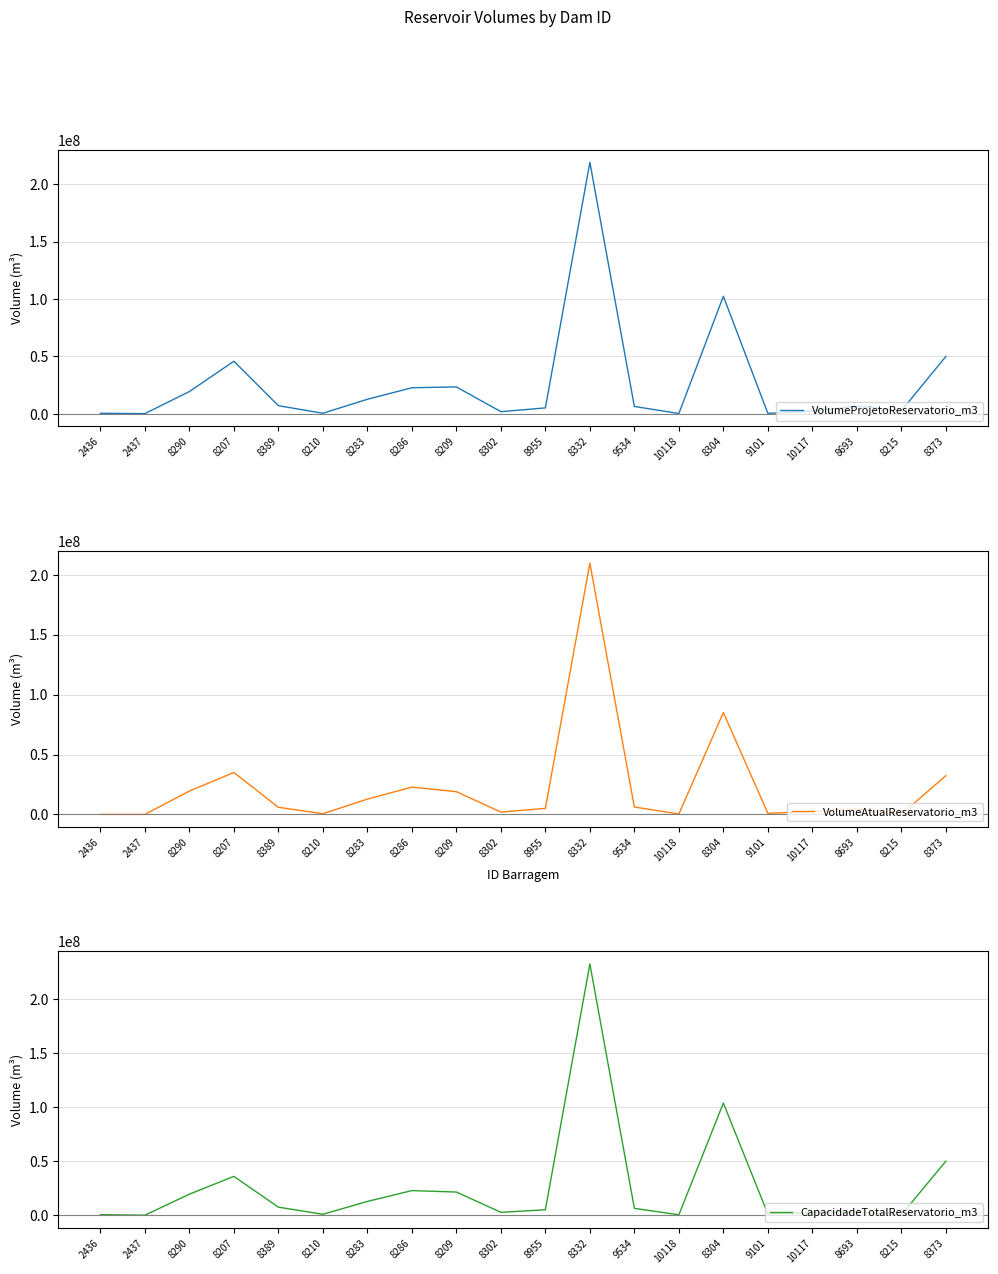

At which label does VolumeProjetoReservatorio_m3 first exceed 6700000?

8290